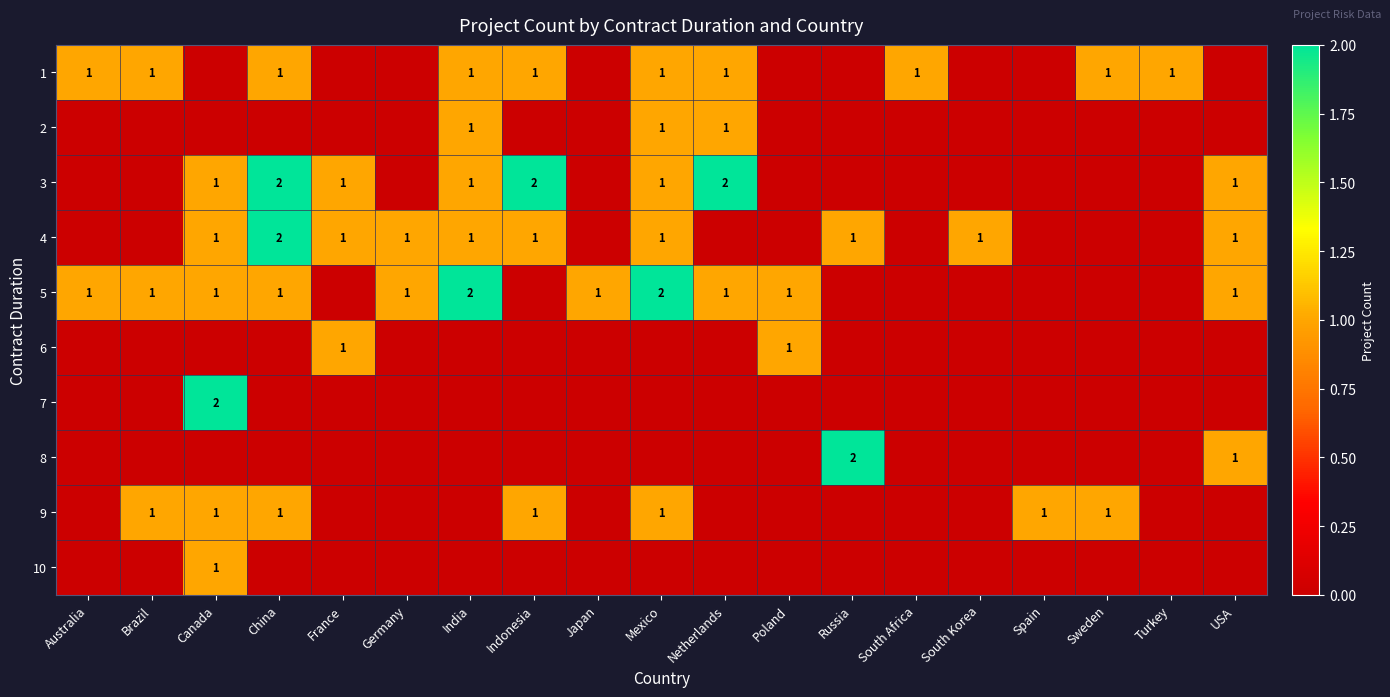

Is it true that 5 equals 1 at Mexico?

False